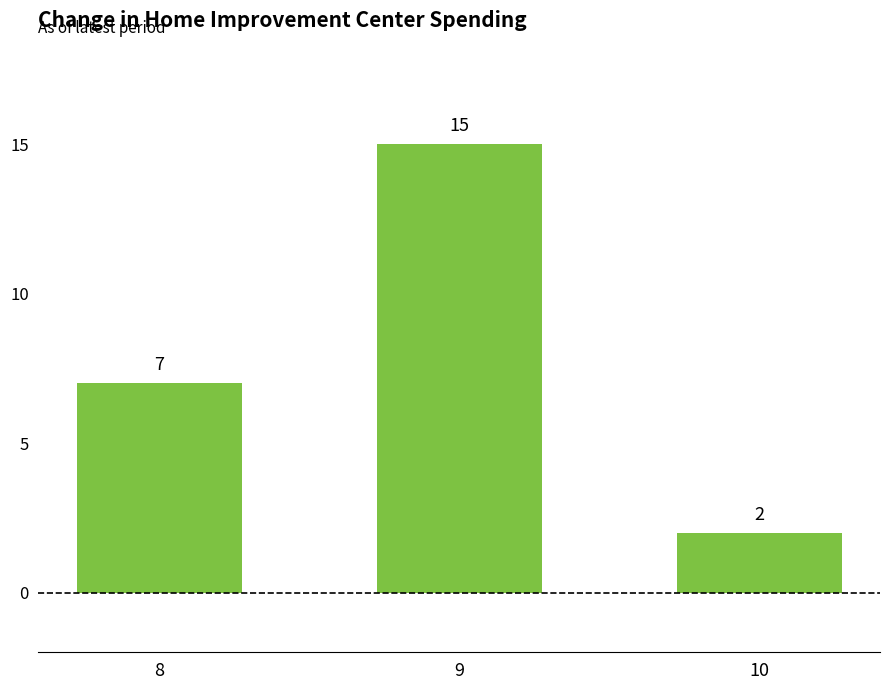

List the labels in order of value, smallest first.

10, 8, 9